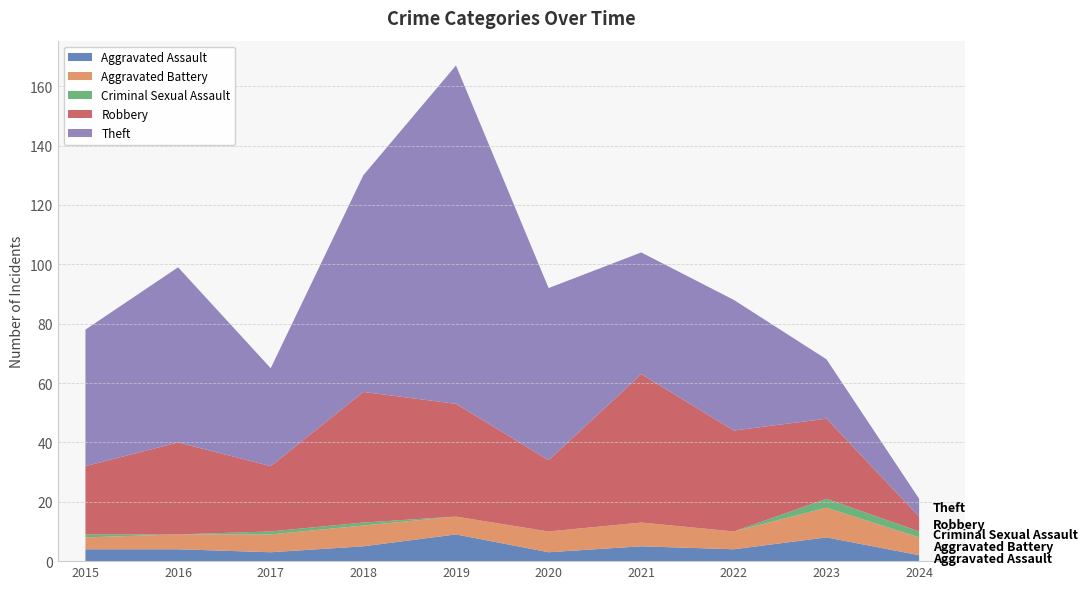

Reading left to right, transcribe all the data shown in this chart.

Aggravated Assault: 2015=4	2016=4	2017=3	2018=5	2019=9	2020=3	2021=5	2022=4	2023=8	2024=2
Aggravated Battery: 2015=4	2016=5	2017=6	2018=7	2019=6	2020=7	2021=8	2022=6	2023=10	2024=6
Criminal Sexual Assault: 2015=1	2016=0	2017=1	2018=1	2019=0	2020=0	2021=0	2022=0	2023=3	2024=2
Robbery: 2015=23	2016=31	2017=22	2018=44	2019=38	2020=24	2021=50	2022=34	2023=27	2024=5
Theft: 2015=46	2016=59	2017=33	2018=73	2019=114	2020=58	2021=41	2022=44	2023=20	2024=6